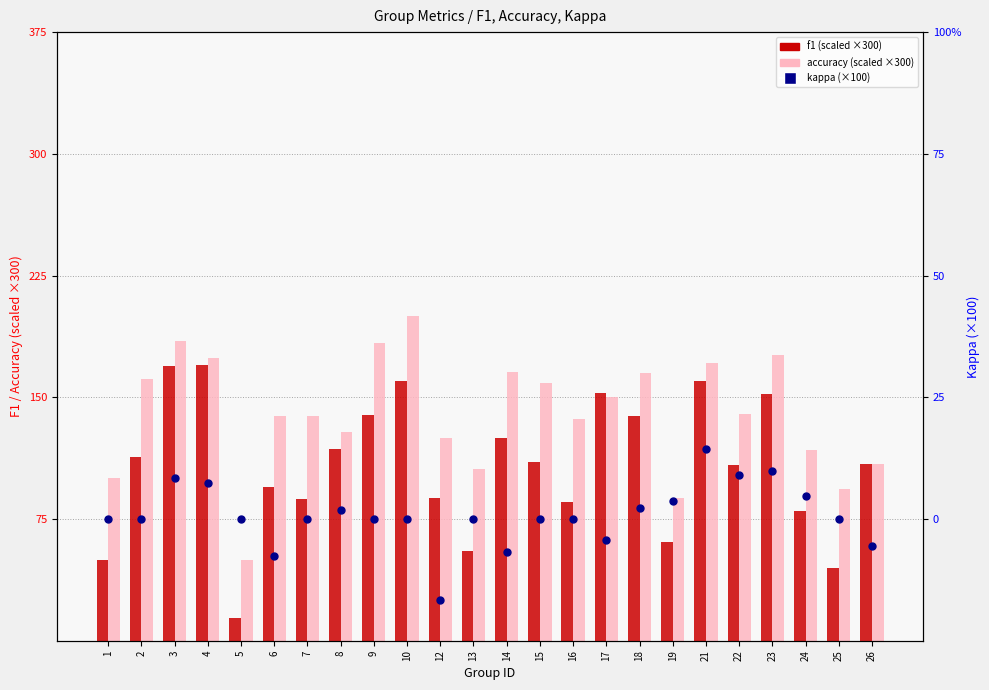

What is the total value across all series at 24?

202.2